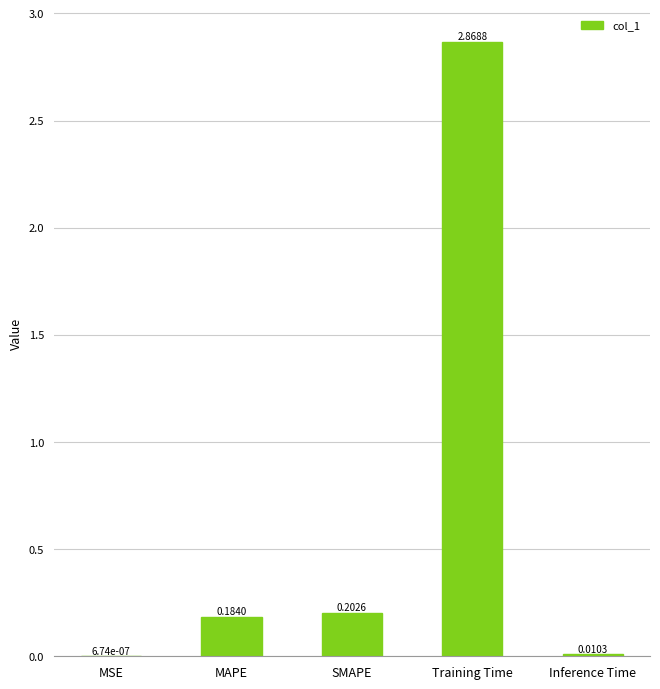

What is the change in value from SMAPE to Inference Time?

-0.2